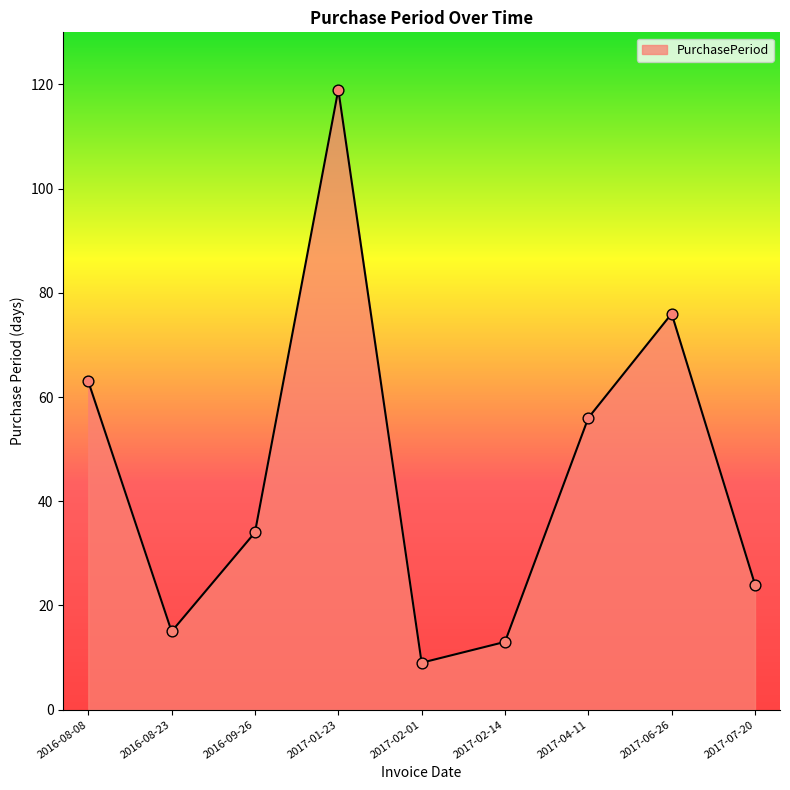

What is the change in value from 2016-08-23 to 2017-06-26?

+61